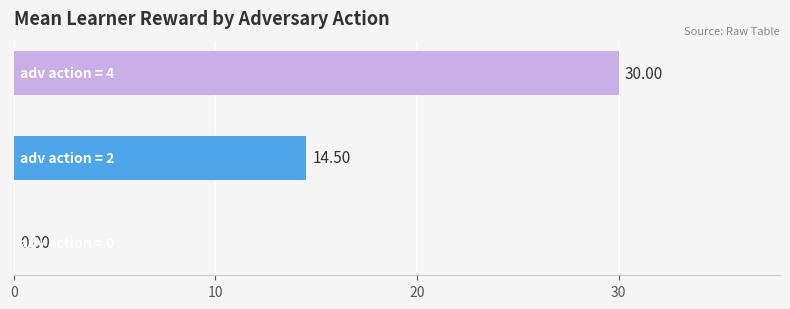

What is the sum of all values?

44.5